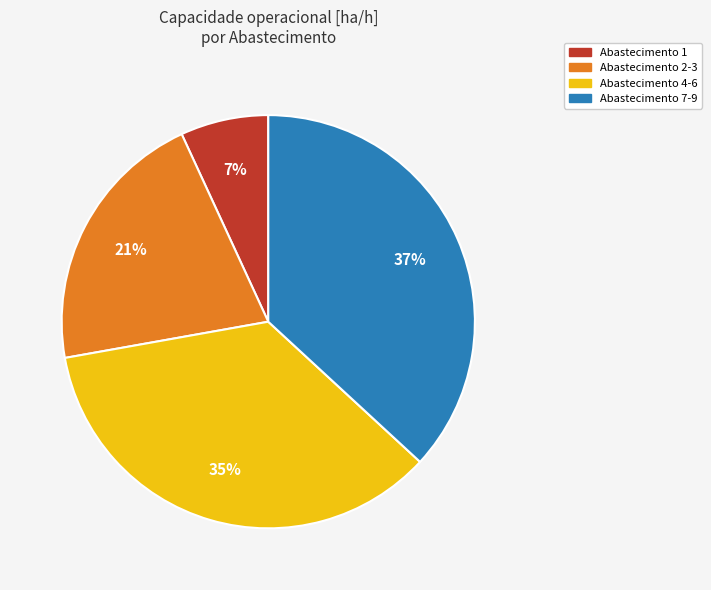

To the nearest percent, what is the average slice percentage?

25%